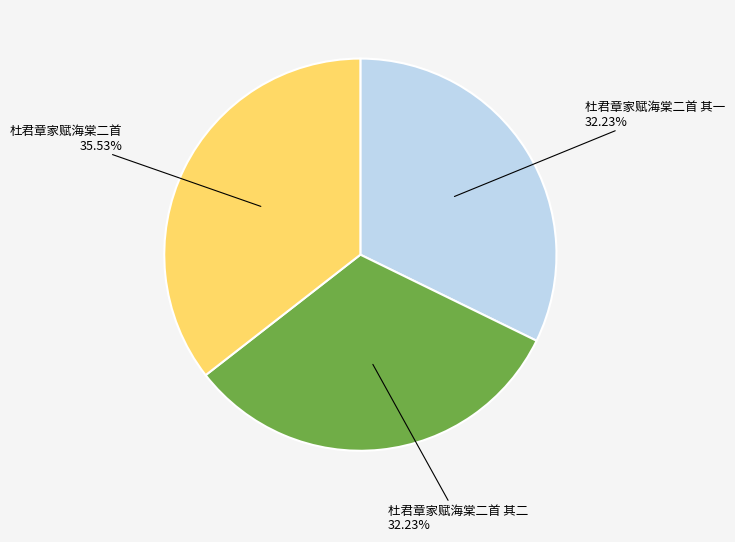

Is there a majority slice in this chart?

No